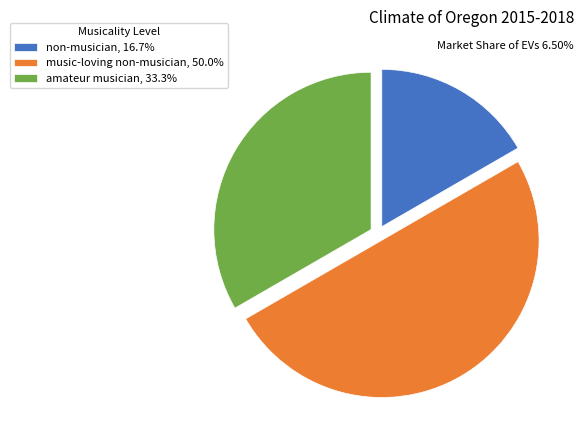

Is non-musician, 16.7% the majority of the pie?

No